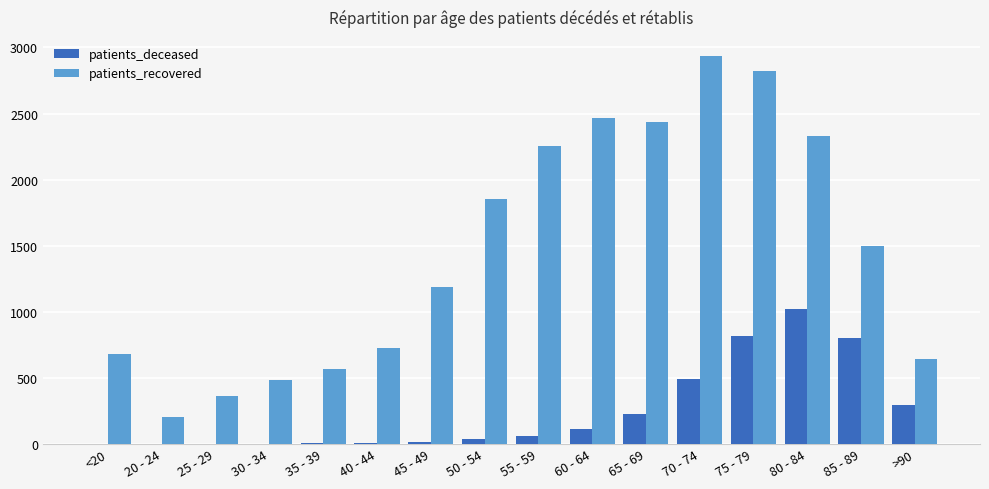

What is the sum of the patients_recovered values at 25 - 29 and 35 - 39?

932